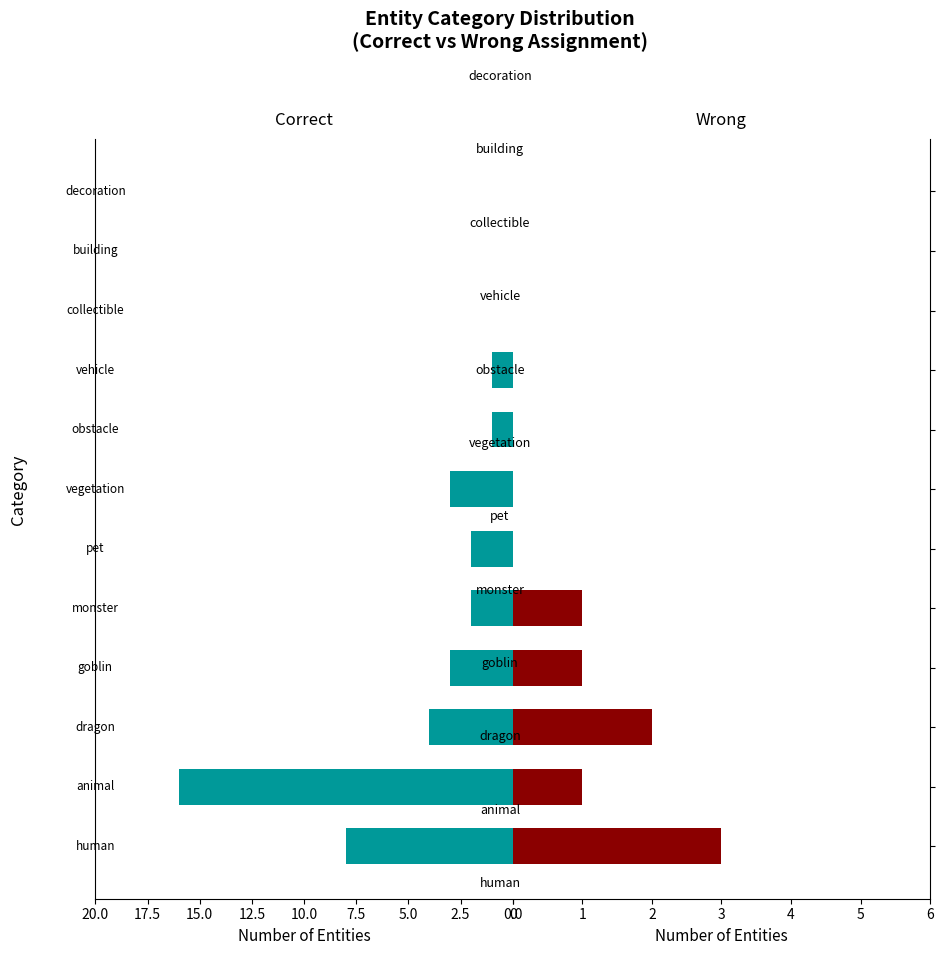

What is the spread (max minus min) of values at 17.5?

1